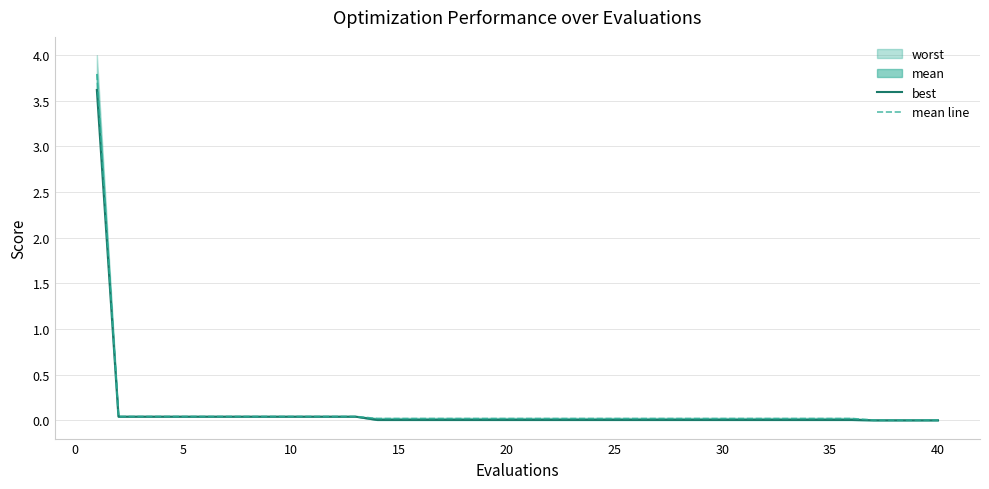

What is the maximum value for mean line?

3.8